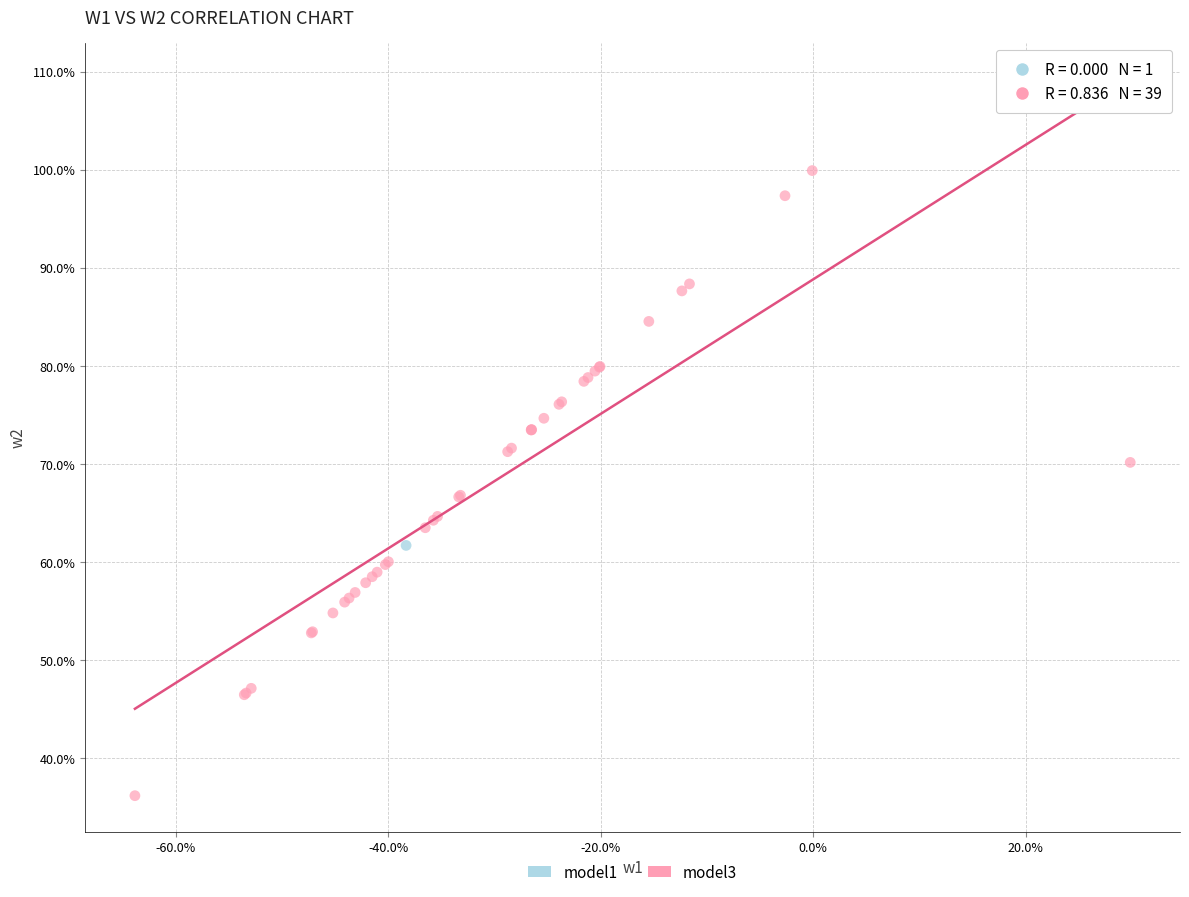

What are all the series names shown in the legend?

model1, model3